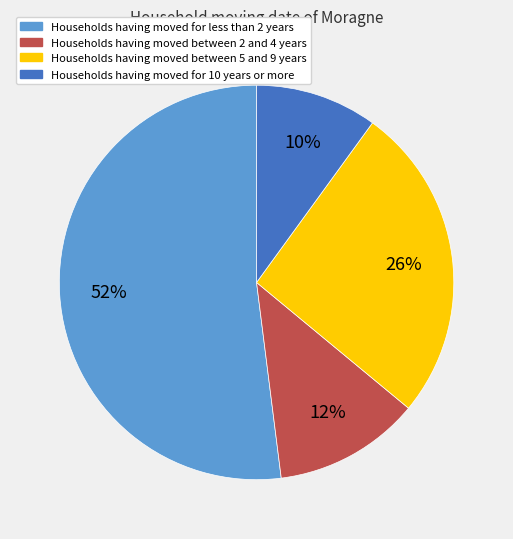

Is there any slice that represents more than half of the pie?

Yes